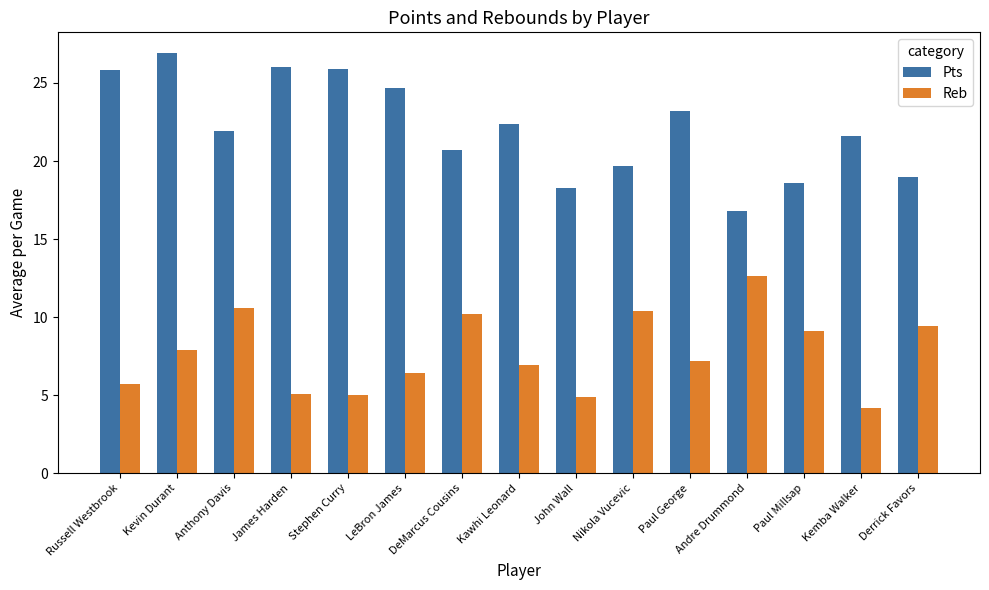

Where does the Pts series first go above 21?

Russell Westbrook